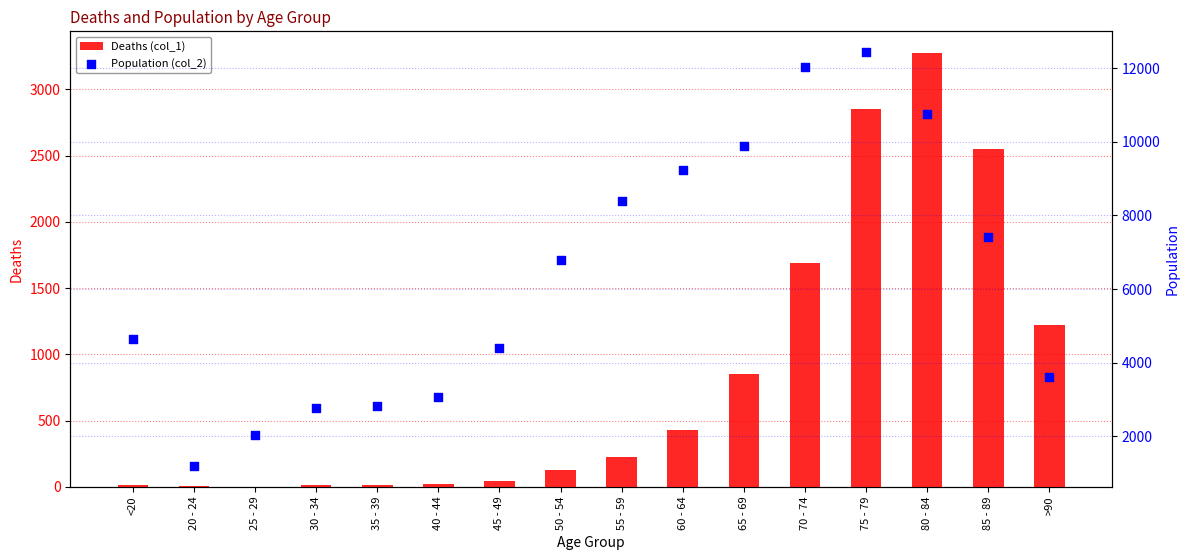

What is the total value across all series at 55 - 59?

8627